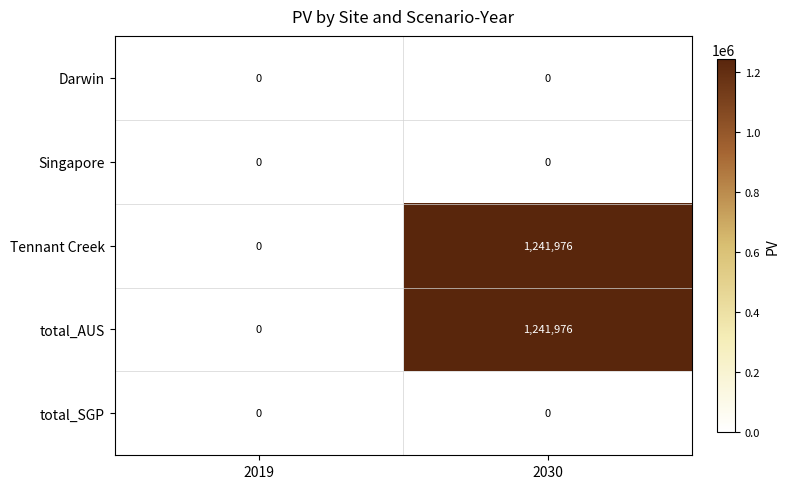

What is the sum of the Tennant Creek values at 2019 and 2030?

1241976